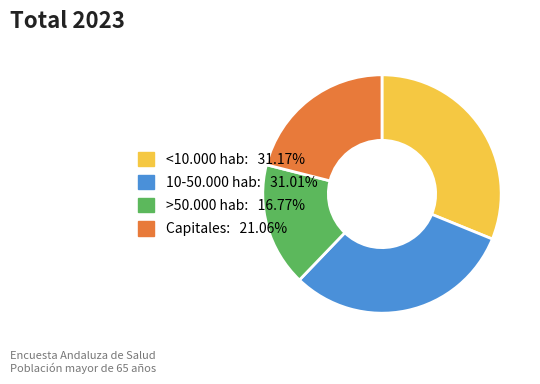

Does any single category account for the majority?

No